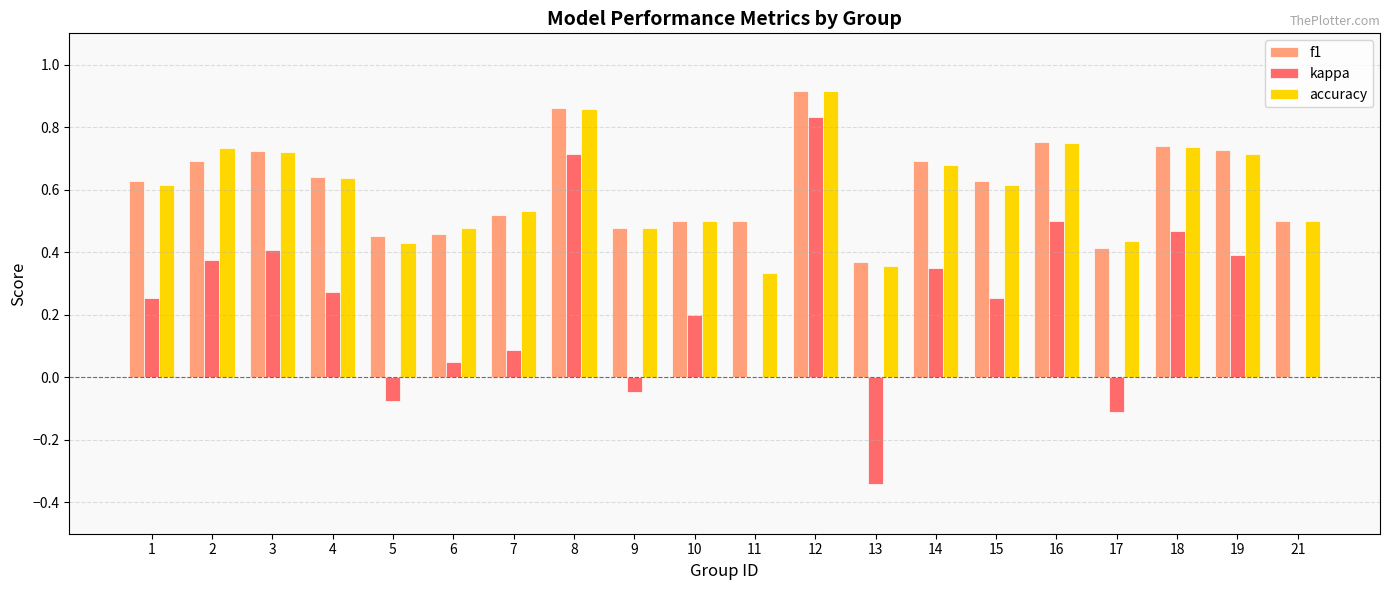

What are all the series names shown in the legend?

f1, kappa, accuracy